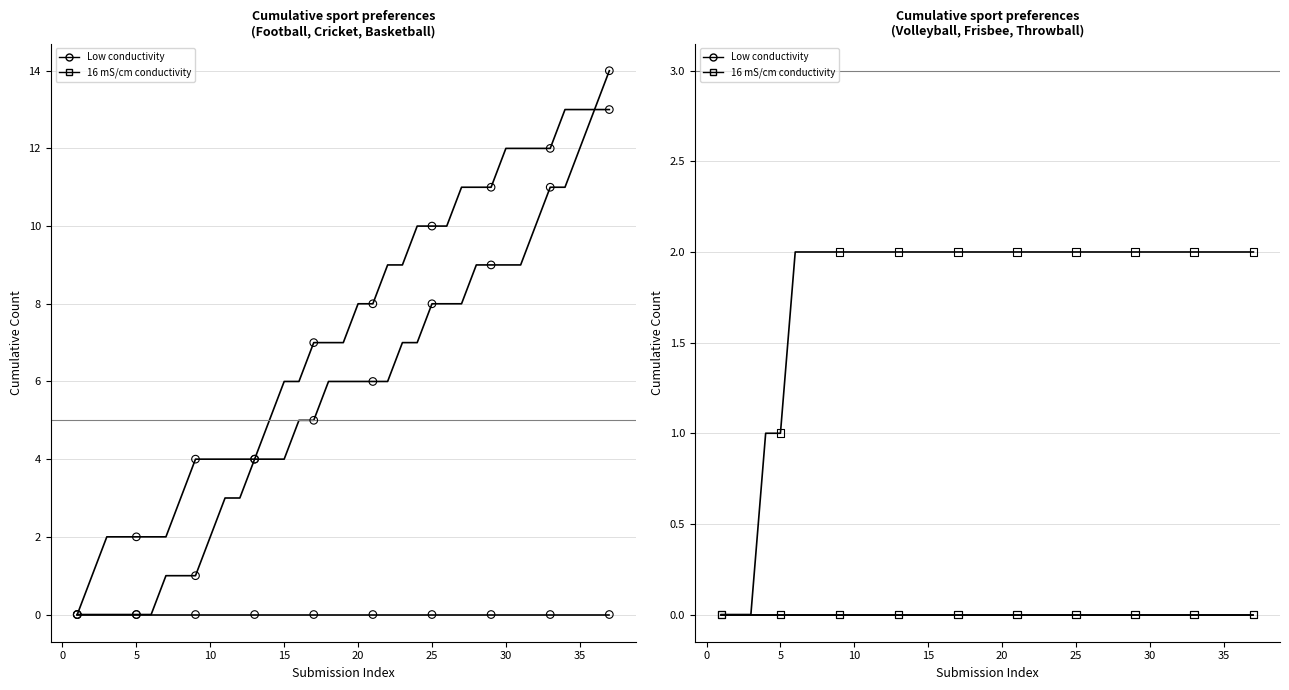

Which series contains the lowest Y value?

Football (low)